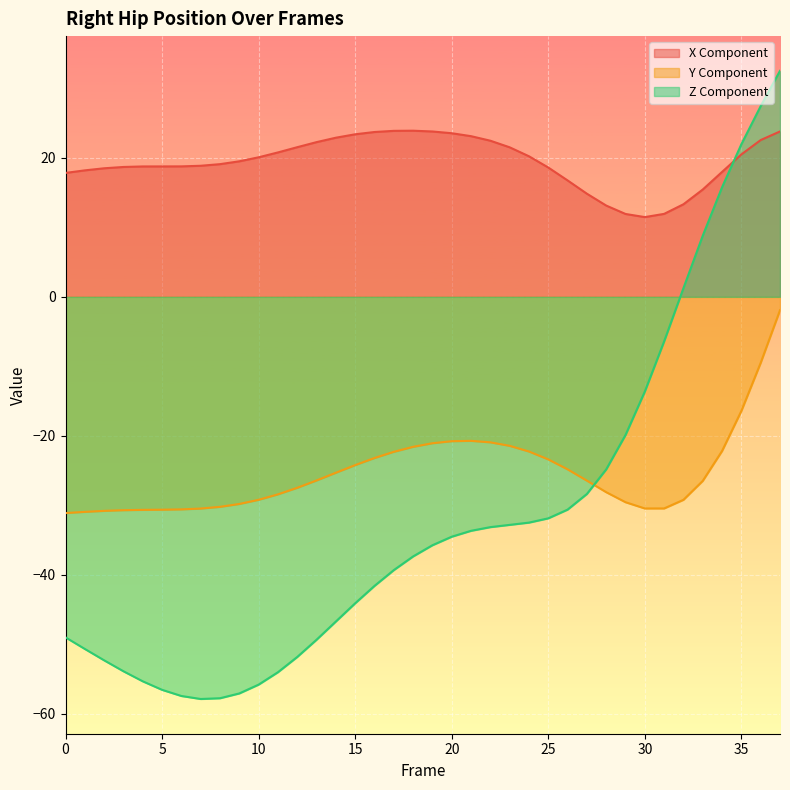

What is the lowest value of the Right_Hip_X series?

11.5